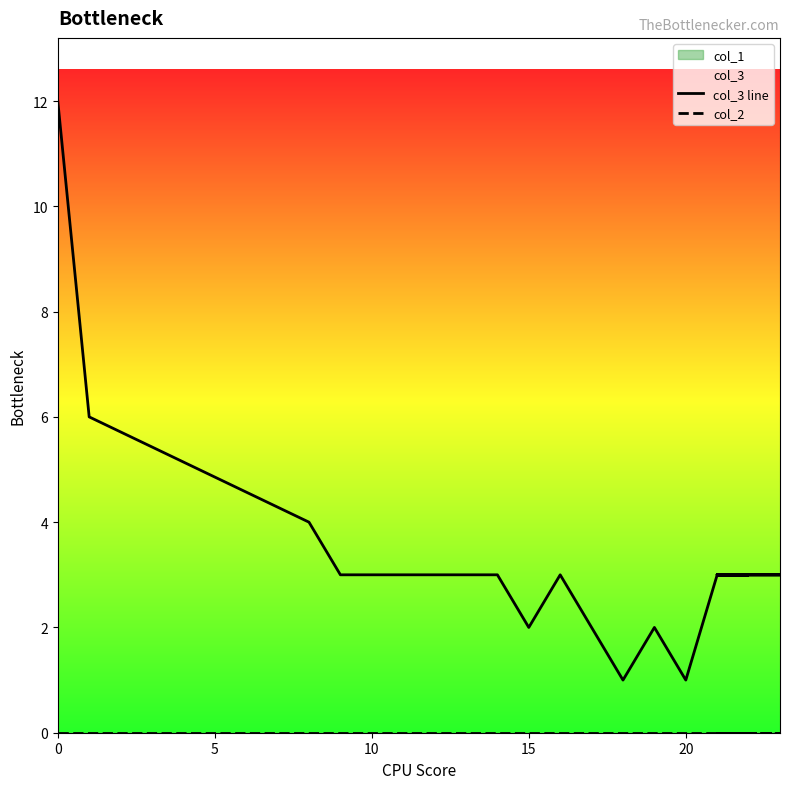

Count the number of categories in the chart.

23